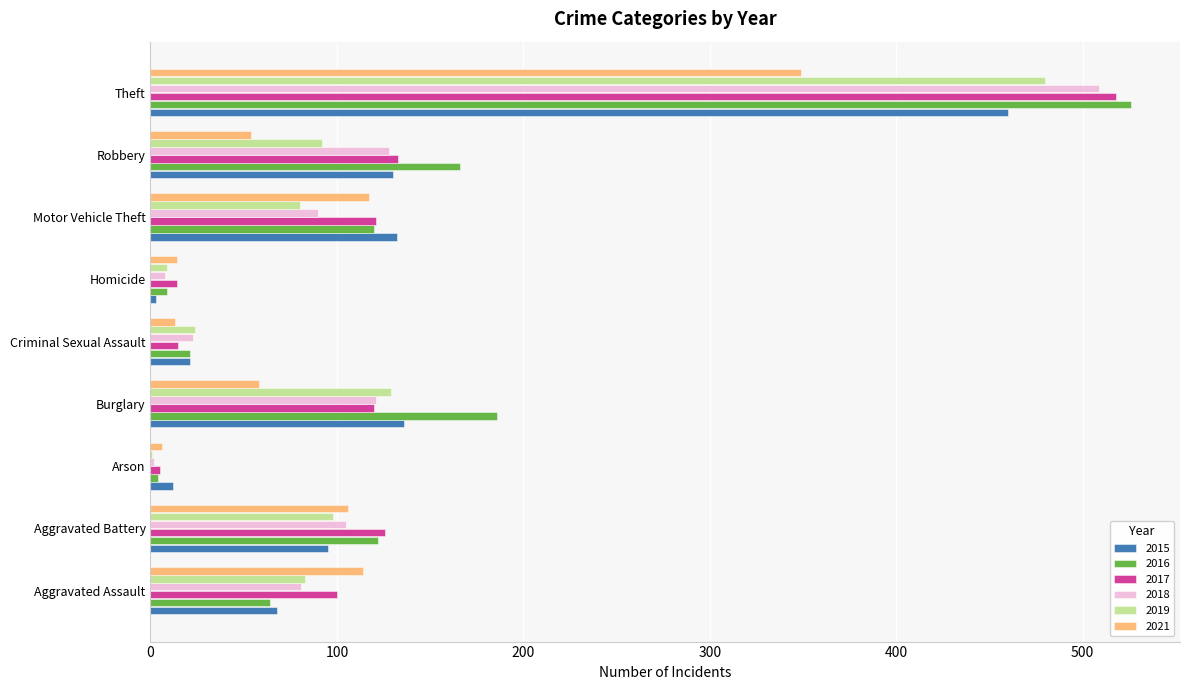

What value does the 2015 series have at Robbery?

130